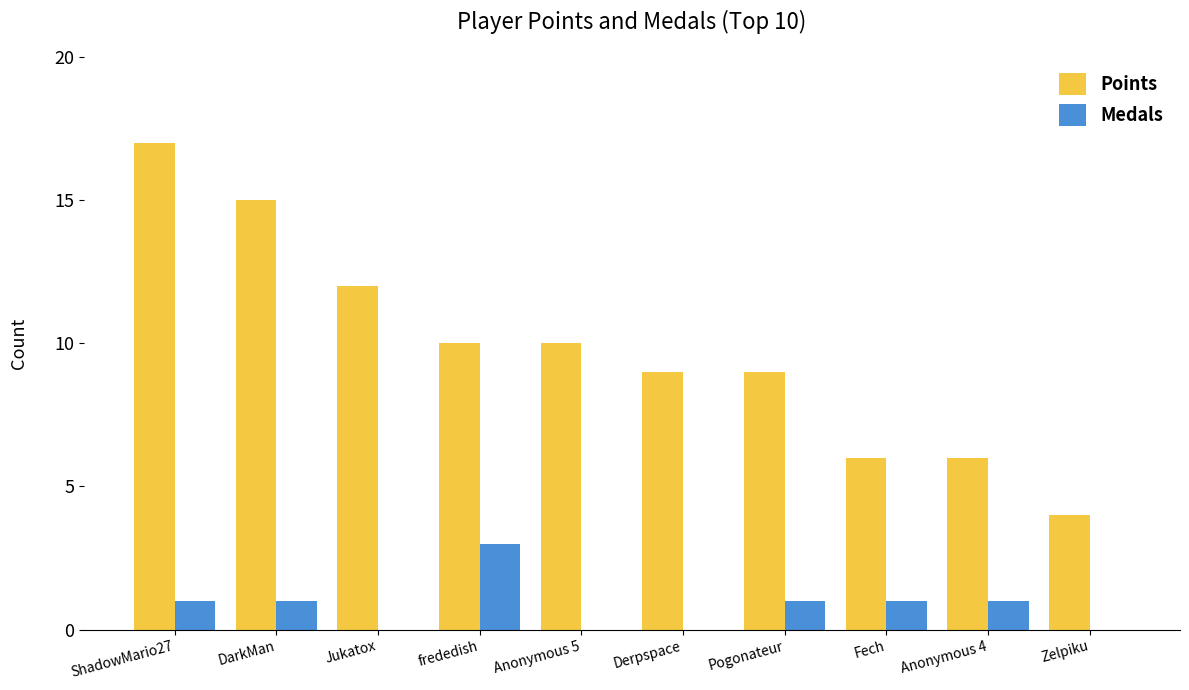

What value does the Points series have at Fech?

6